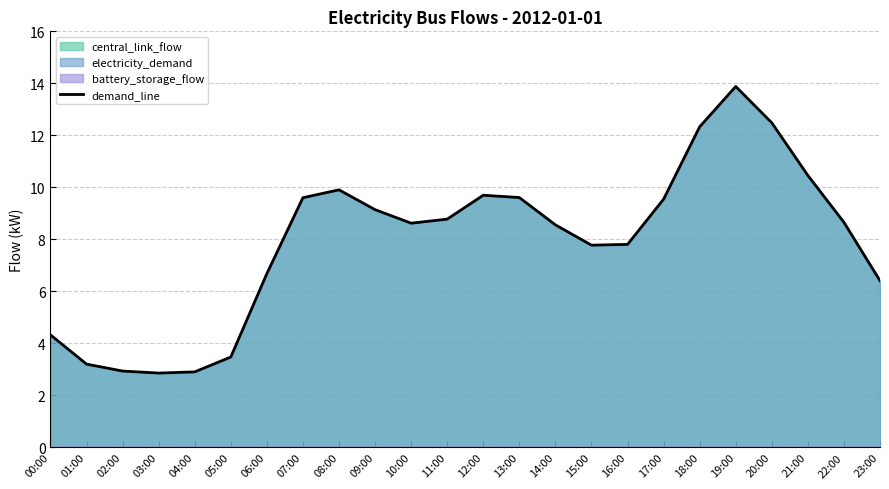

How many interior local peaks (higher than both neighbors) does the data have?

3